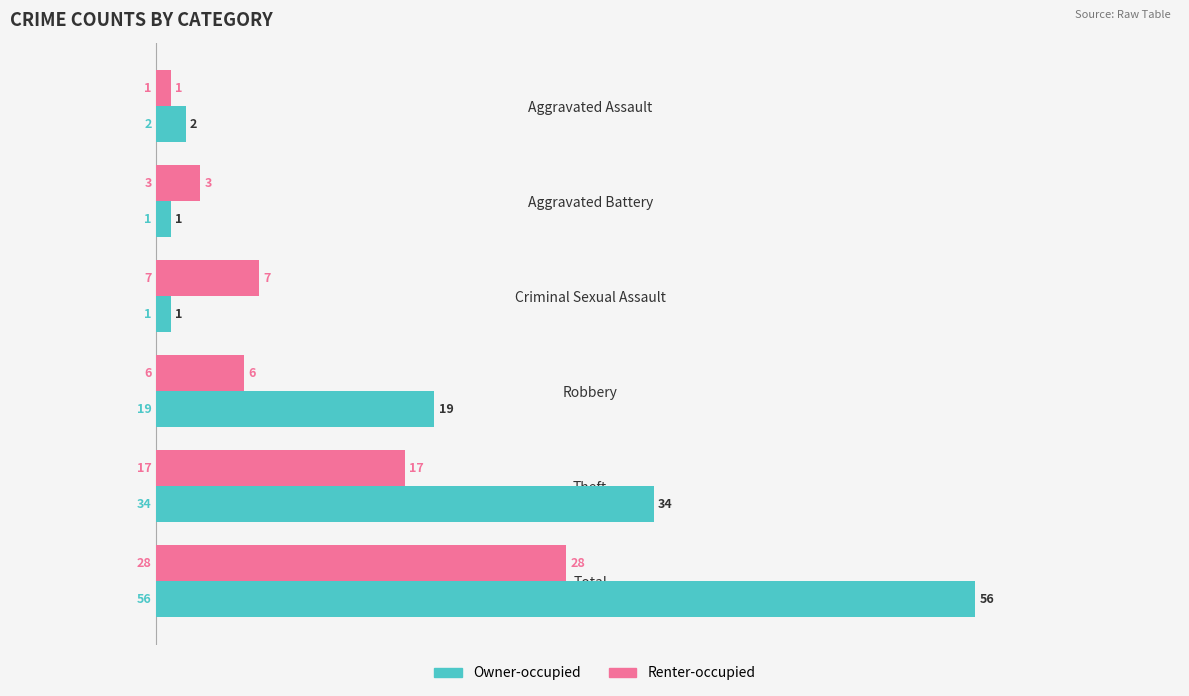

What is the difference between the maximum and minimum values in the Renter-occupied series?

27